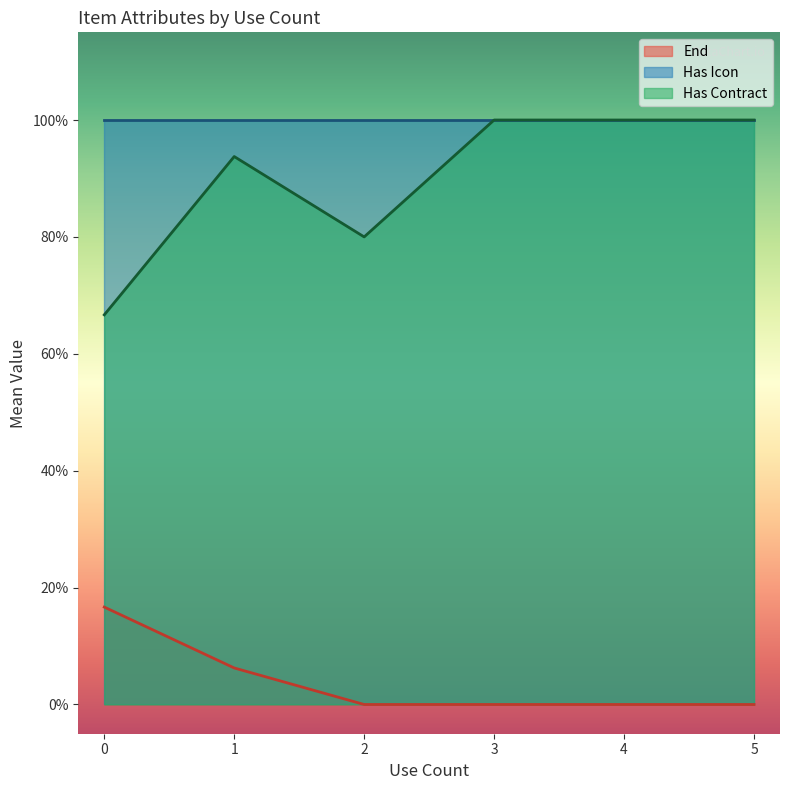

What are all the series names shown in the legend?

End, Has Icon, Has Contract